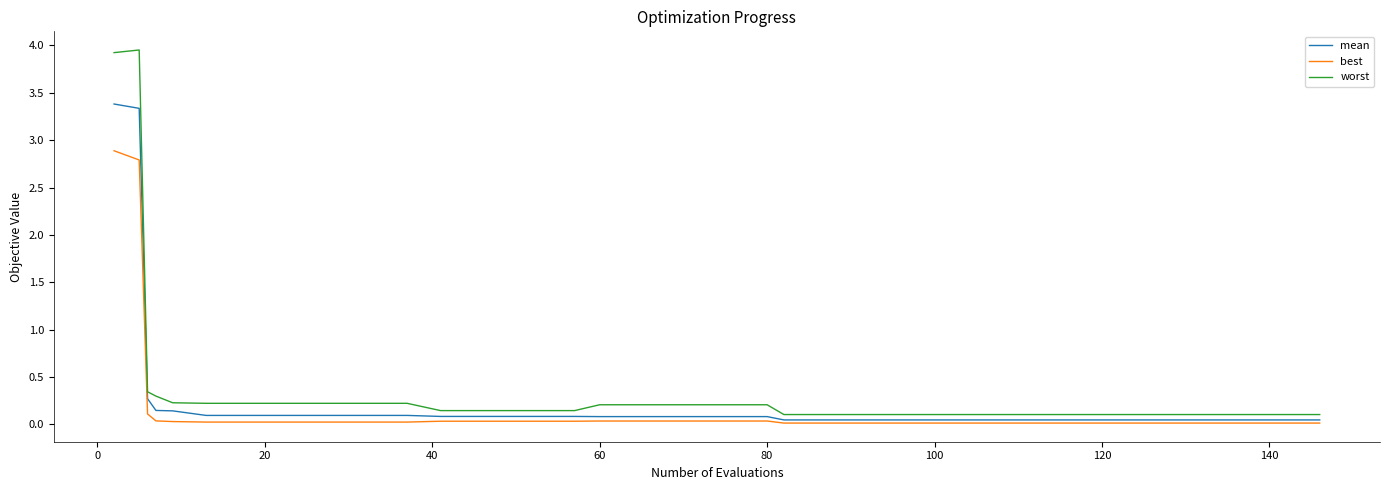

True or false: best and worst intersect in this chart.

False